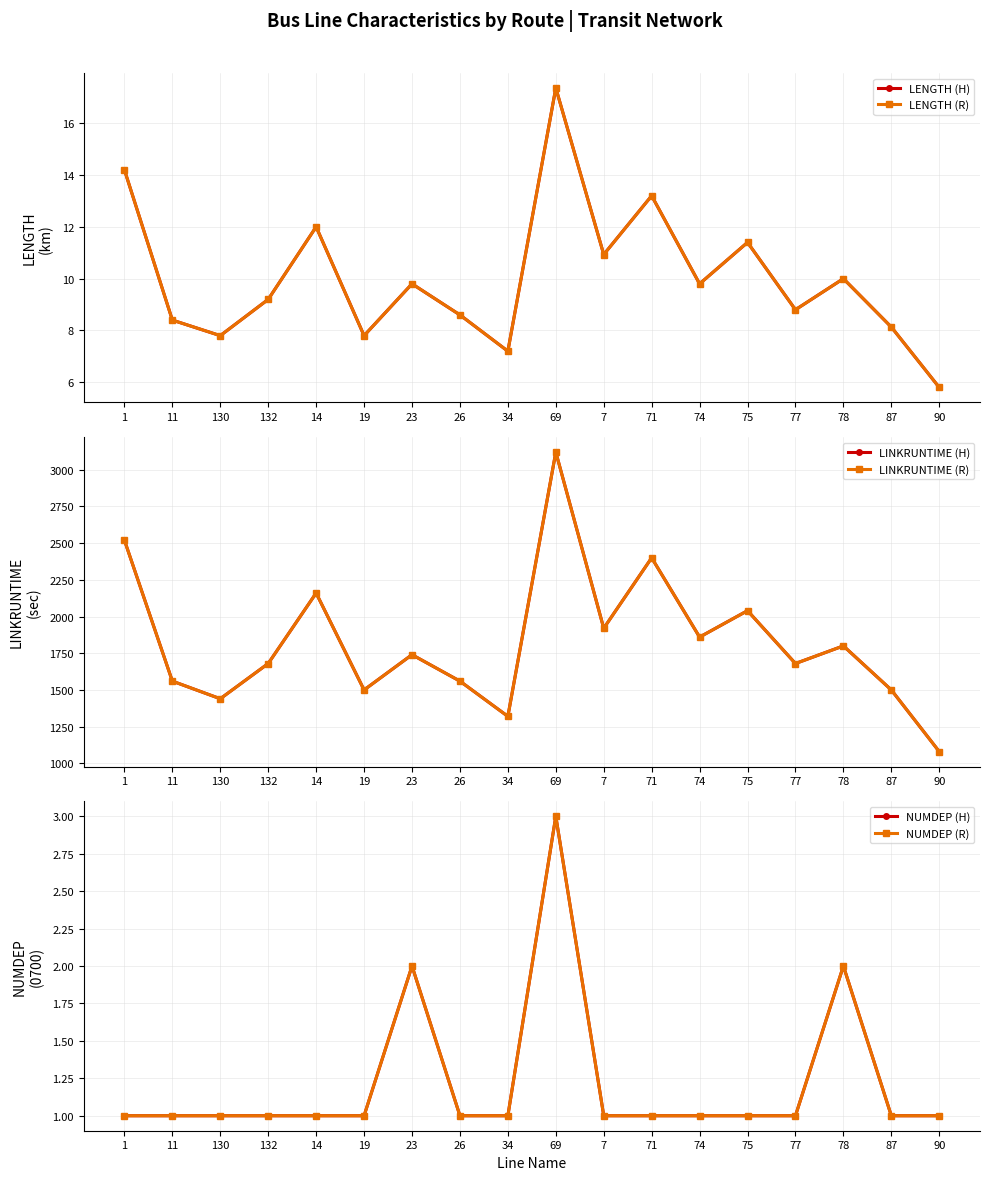

At how many categories does at least one series exceed 2756?

1